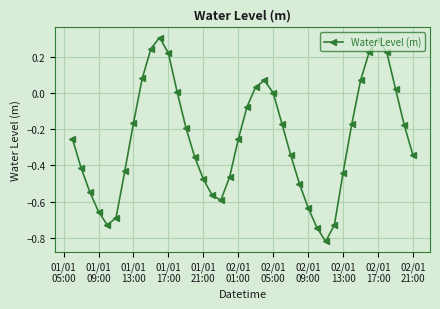

What is the greatest value displayed?

0.3